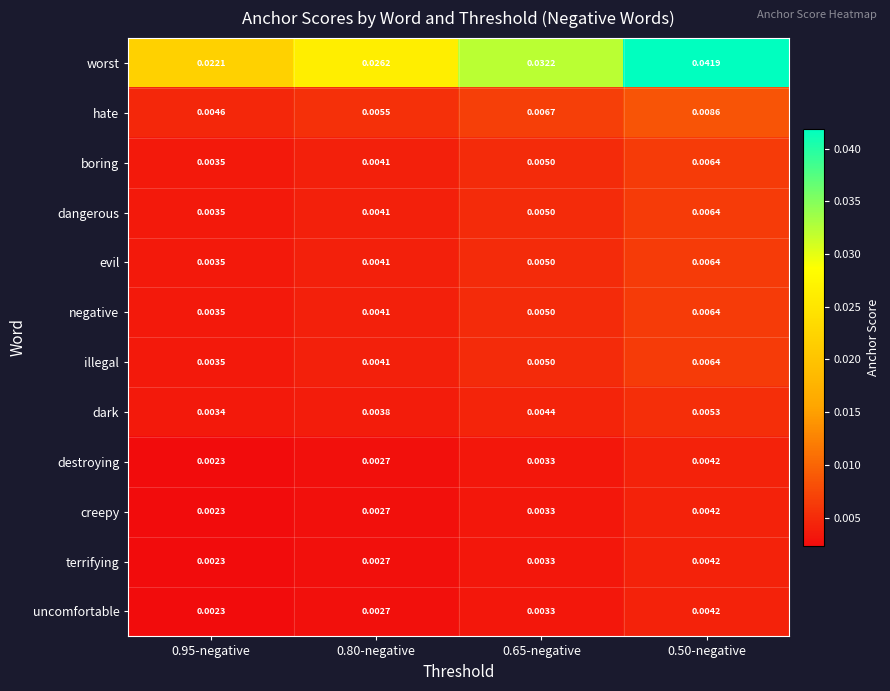

Is the value of dark at 0.95-negative greater than the value of creepy at 0.80-negative?

Yes